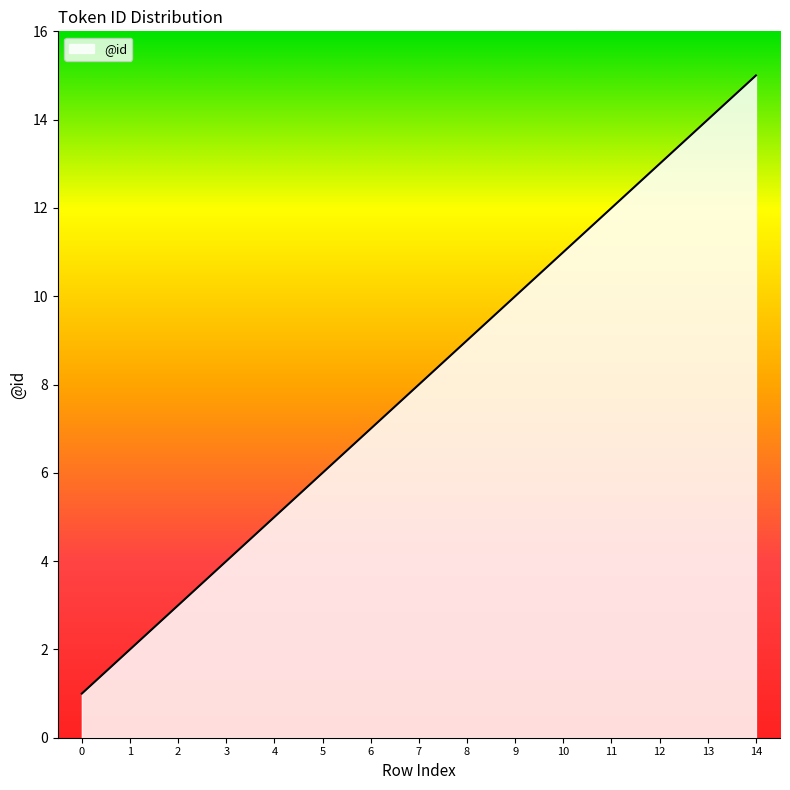

What is the difference between the maximum and minimum values?

14